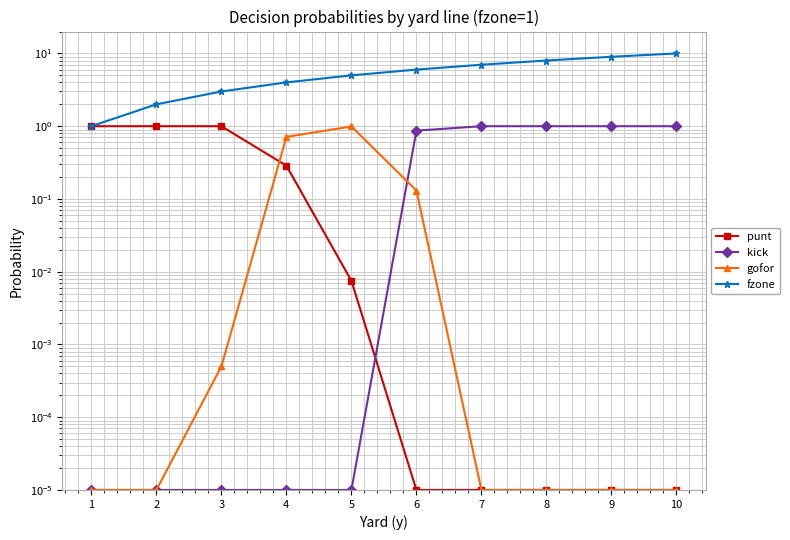

Reading left to right, extract all data points from this chart.

punt: 1.0	1.0	1.0	0.3	0.0	0.0	0.0	0.0	0.0	0.0
kick: 0.0	0.0	0.0	0.0	0.0	0.9	1.0	1.0	1.0	1.0
gofor: 0.0	0.0	0.0	0.7	1.0	0.1	0.0	0.0	0.0	0.0
fzone: 1.0	2.0	3.0	4.0	5.0	6.0	7.0	8.0	9.0	10.0